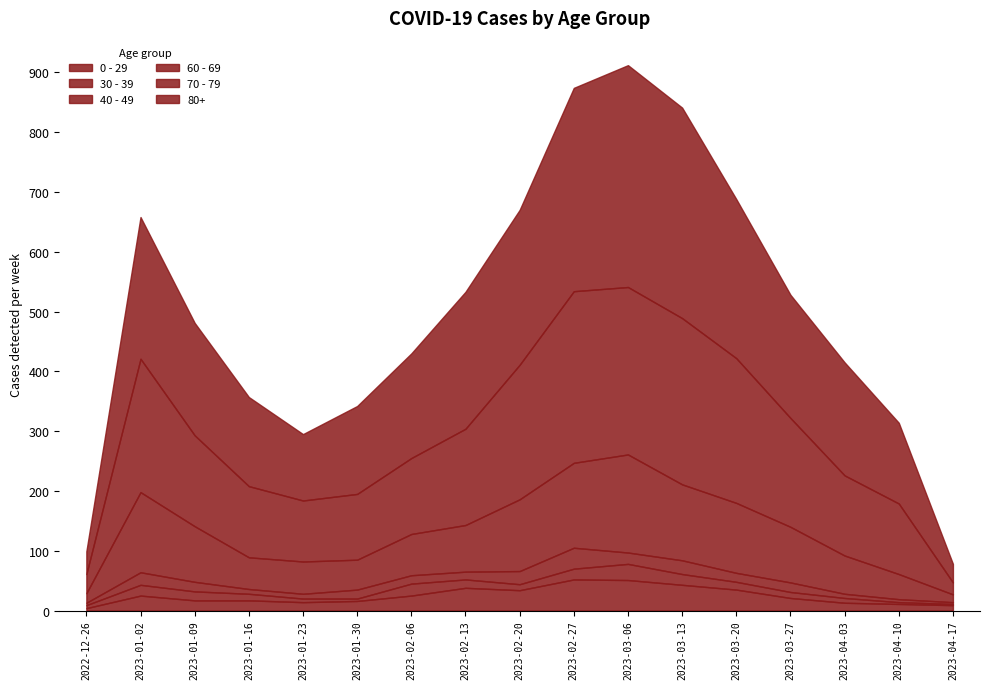

What position from the right is 2023-01-16?

14